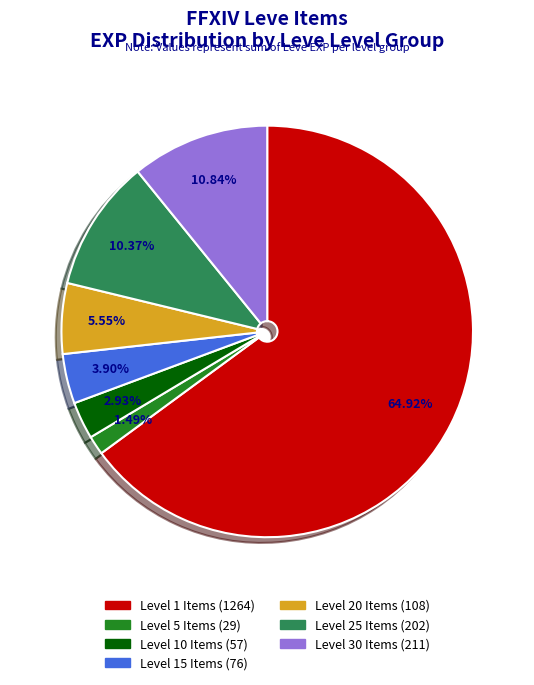

Is there any slice that represents more than half of the pie?

Yes